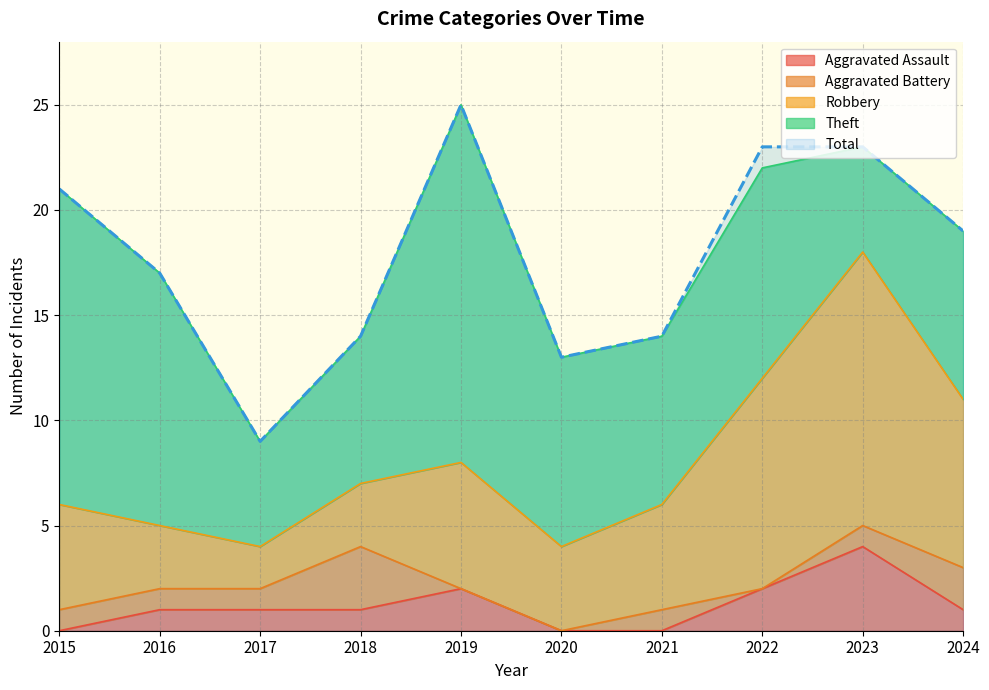

What is the greatest value displayed?

25